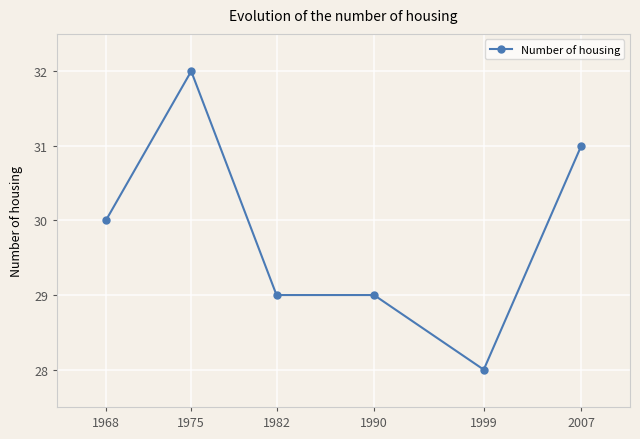

Read the value at 1975.

32